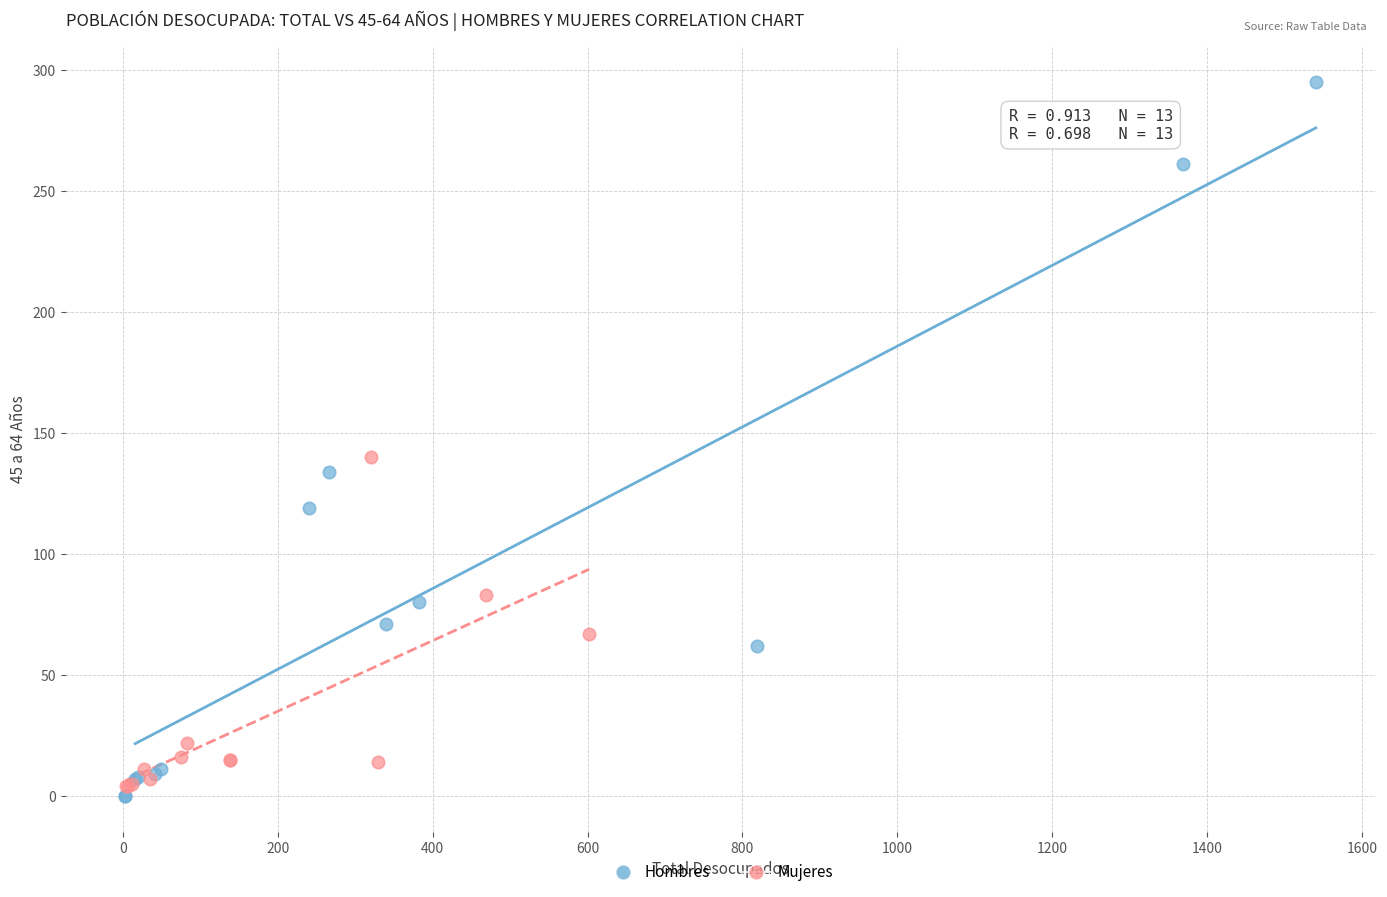

Which series has the largest Y range (max minus min)?

Hombres